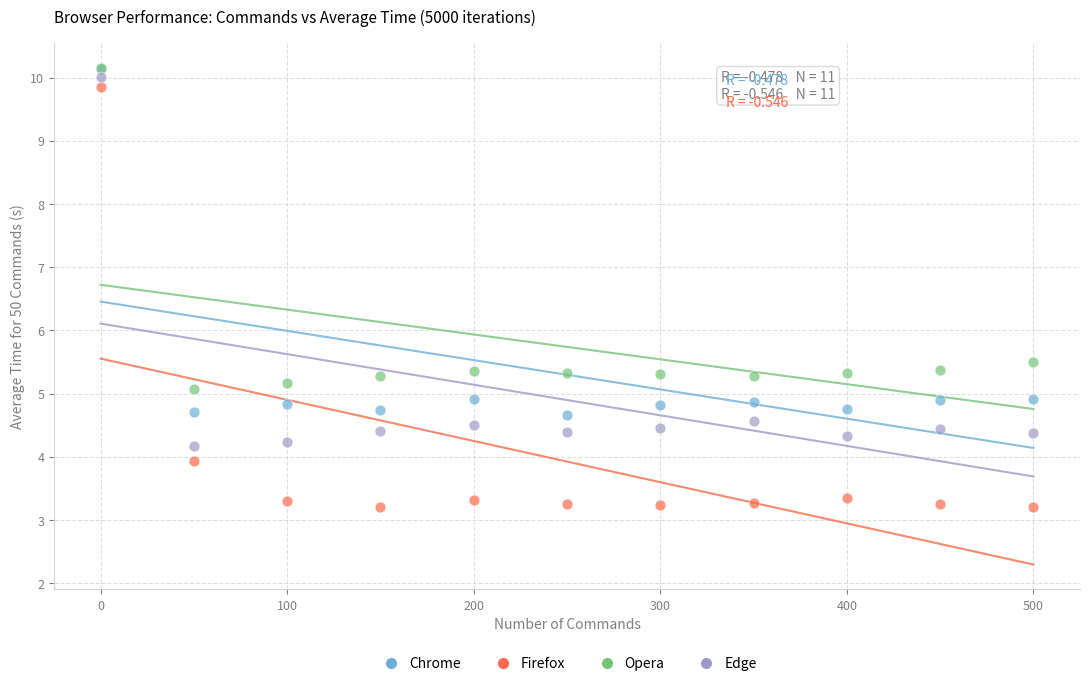

In the Opera series, what Y value is closest to 7?

5.5